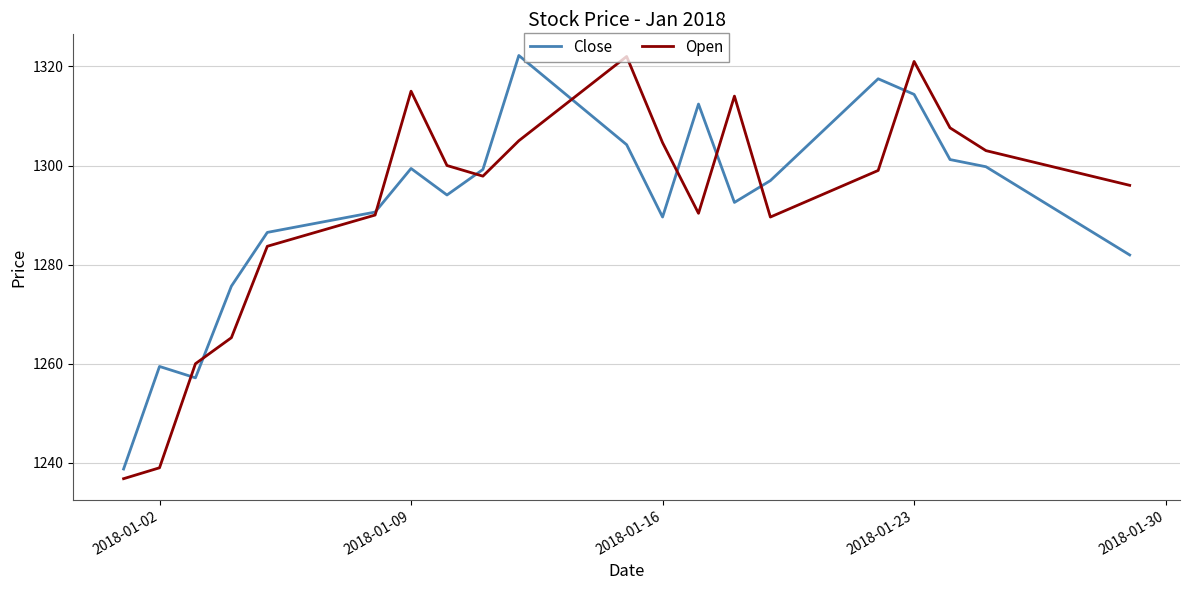

What is the difference between the maximum and minimum values in the Open series?

85.2